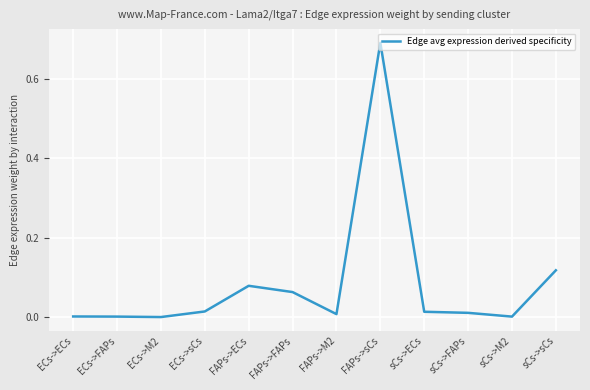

Which label corresponds to the largest value in the chart?

FAPs->sCs